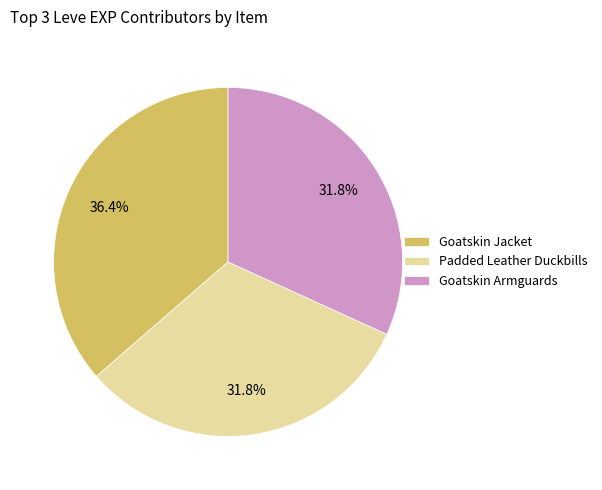

Does any single category account for the majority?

No